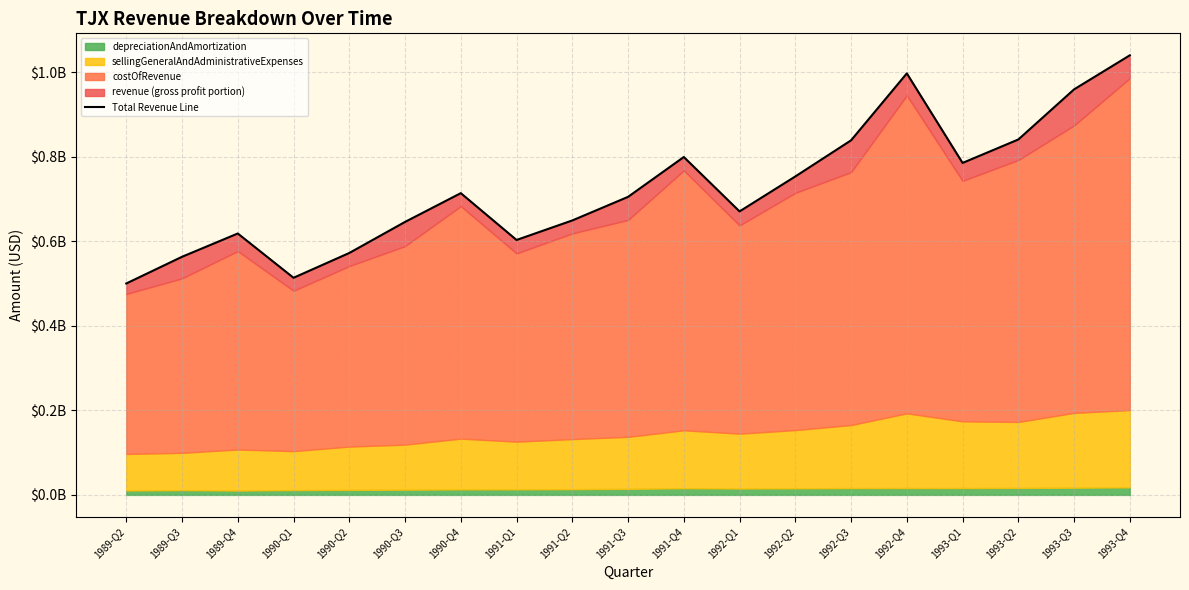

What is the sum of all values?

13774300000